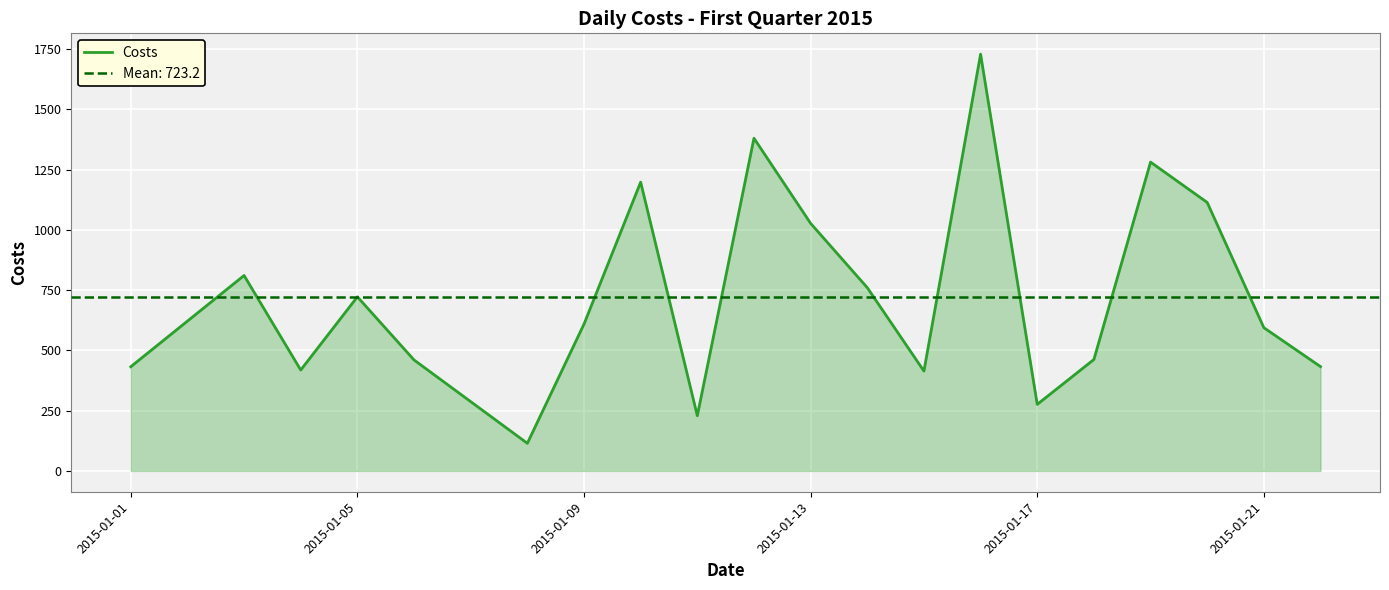

Reading left to right, list all the values displayed in this chart.

432.2	810.7	418.5	722.2	460.3	114.5	609.1	1197.9	228.9	1380.1	1027.0	760.2	414.1	1728.8	276.1	462.2	1281.1	1113.7	594.1	432.7